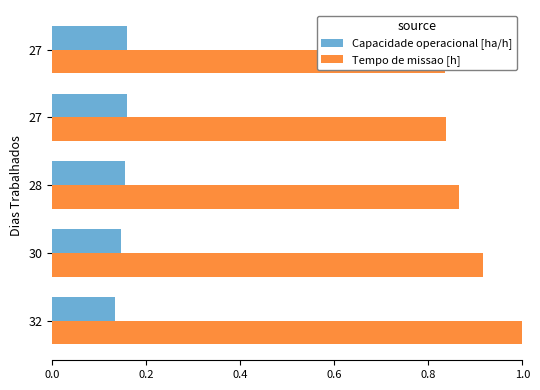

True or false: Capacidade operacional [ha/h] has a value of 0.2 at 27.

False